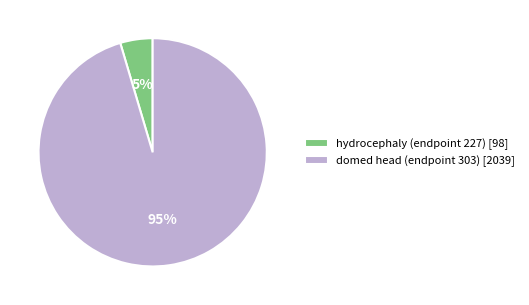

Between hydrocephaly (endpoint 227) [98] and domed head (endpoint 303) [2039], which is larger?

domed head (endpoint 303) [2039]